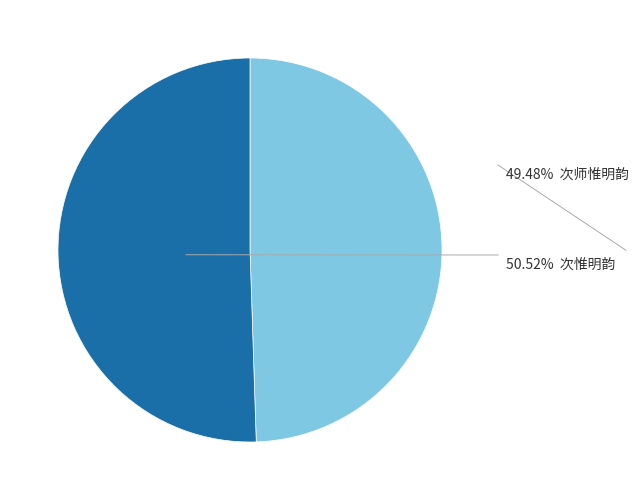

Is there a majority slice in this chart?

Yes